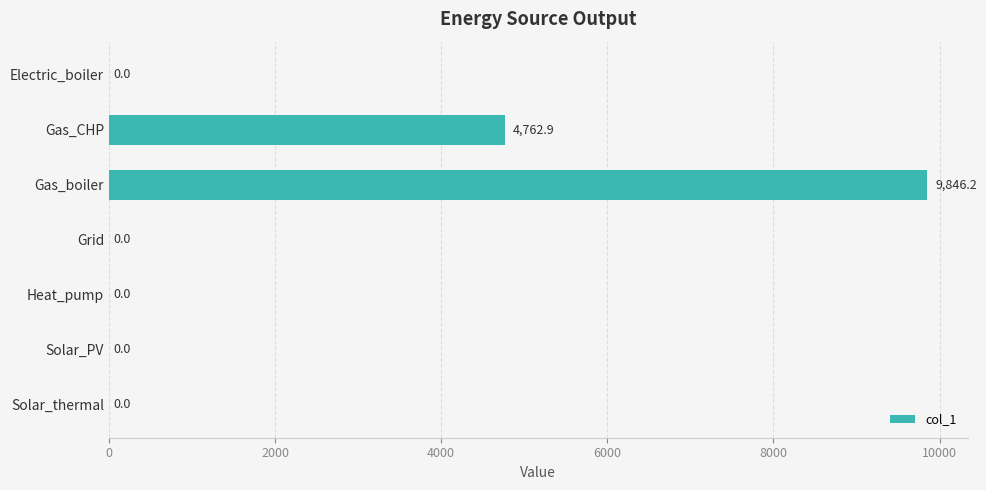

Are the bars horizontal?

Yes